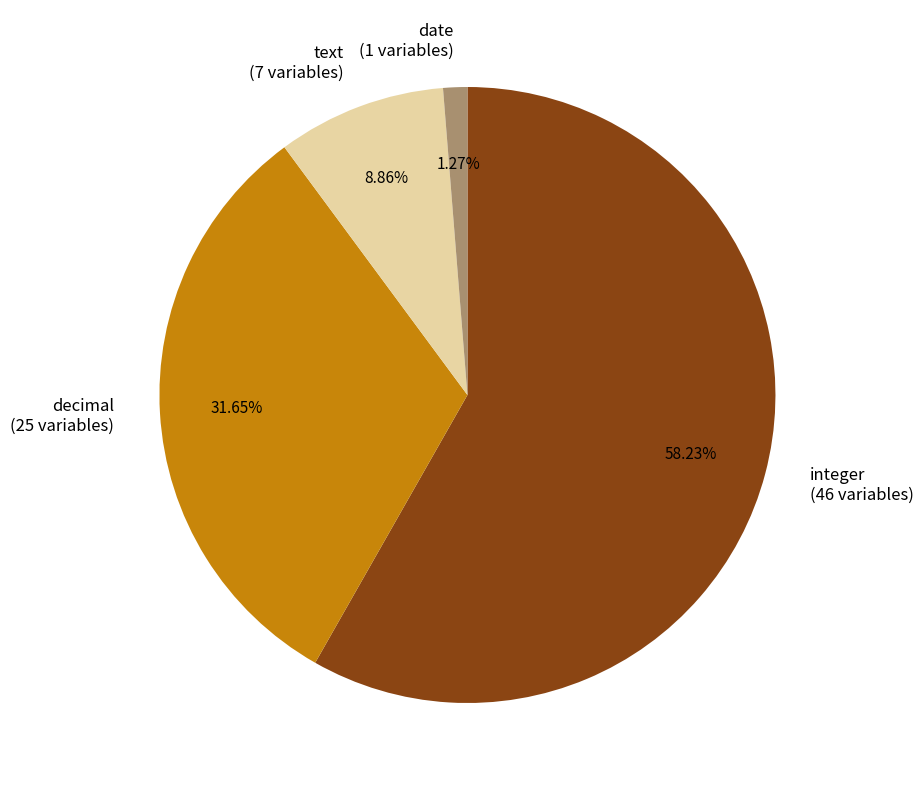

The date slice represents 1% of the pie. True or false?

True